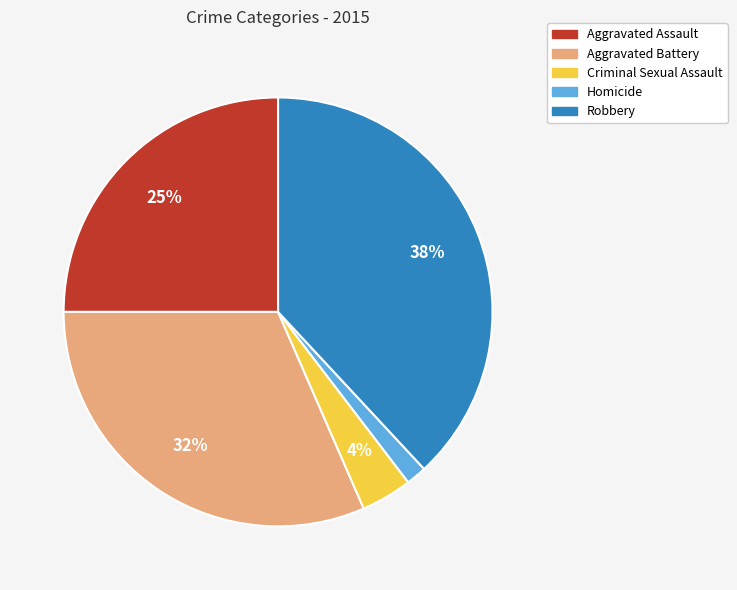

Rank the categories by value from highest to lowest.

Robbery, Aggravated Battery, Aggravated Assault, Criminal Sexual Assault, Homicide